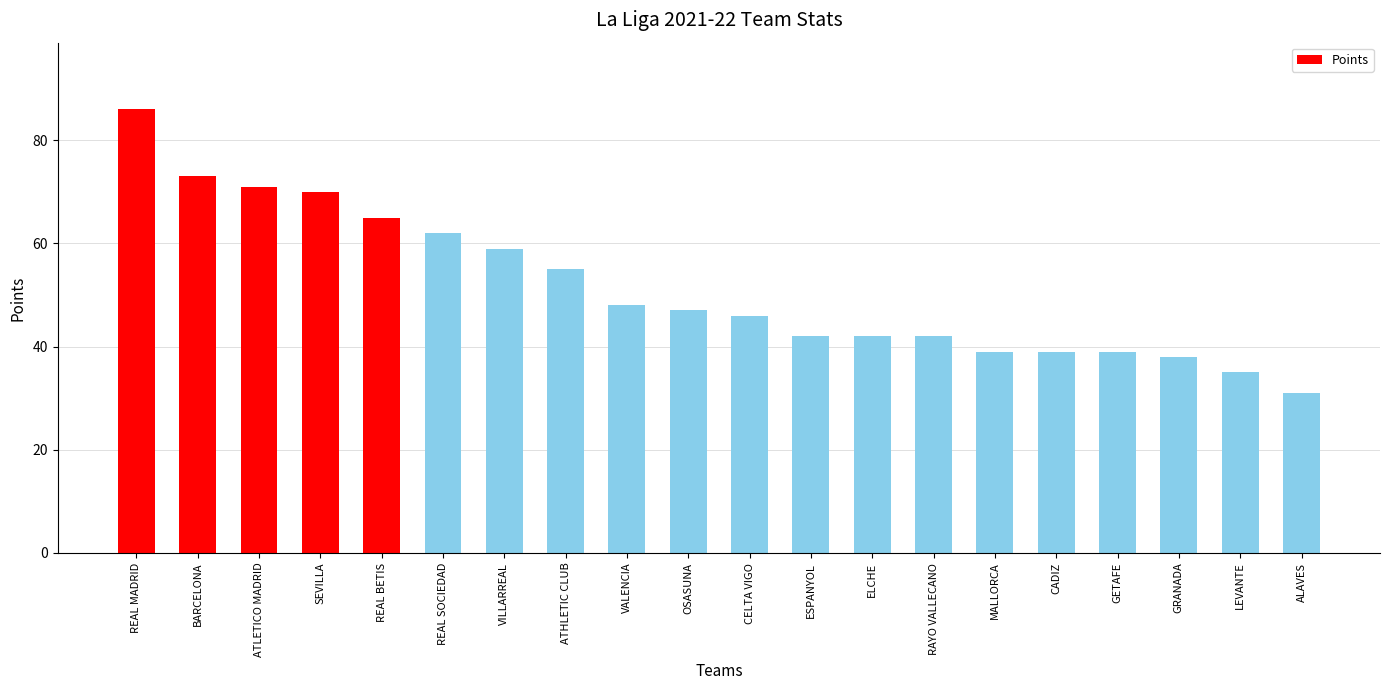

Where does the data first go above 47?

REAL MADRID